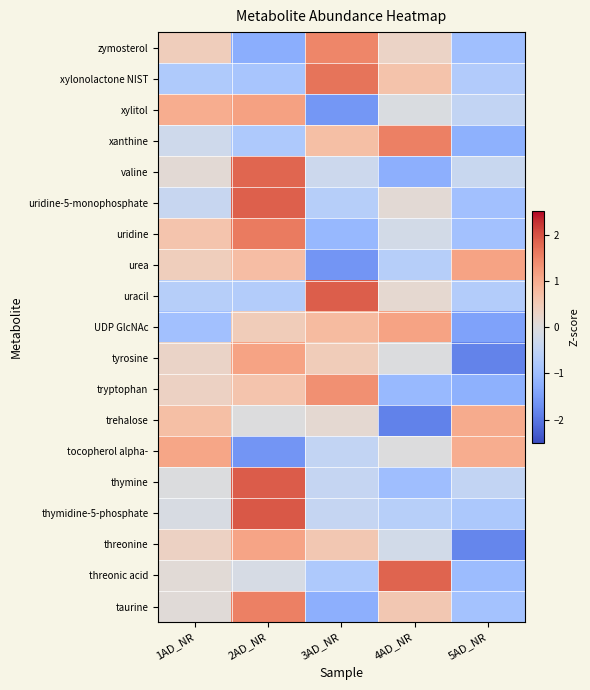

Which has a higher value, 3AD_NR or 1AD_NR?

3AD_NR